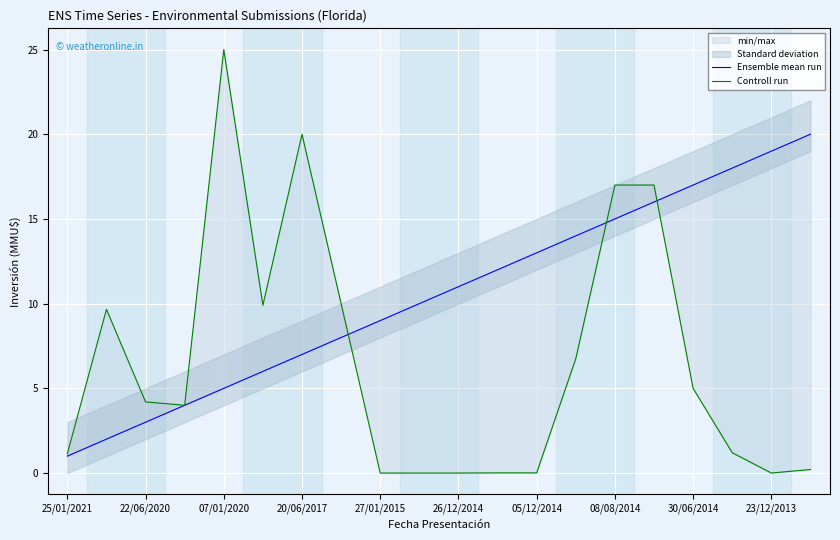

Reading right to left, what are all the values shown in this chart?

Ensemble mean run: 20.0	19.0	18.0	17.0	16.0	15.0	14.0	13.0	12.0	11.0	10.0	9.0	8.0	7.0	6.0	5.0	4.0	3.0	2.0	1.0
Controll run: 0.2	0.0	1.2	5.0	17.0	17.0	6.8	0.0	0.0	0.0	0.0	0.0	10.0	20.0	9.9	25.0	4.0	4.2	9.7	1.1